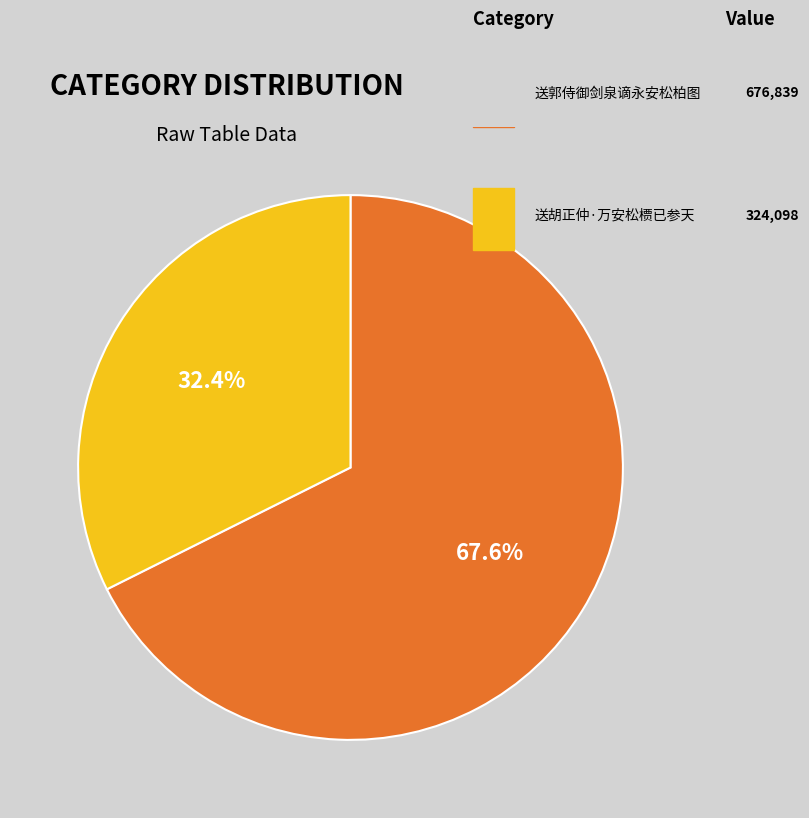

To the nearest percent, what is the combined percentage of 送胡正仲·万安松槚已参天 and 送郭侍御剑泉谪永安松柏图?

100%